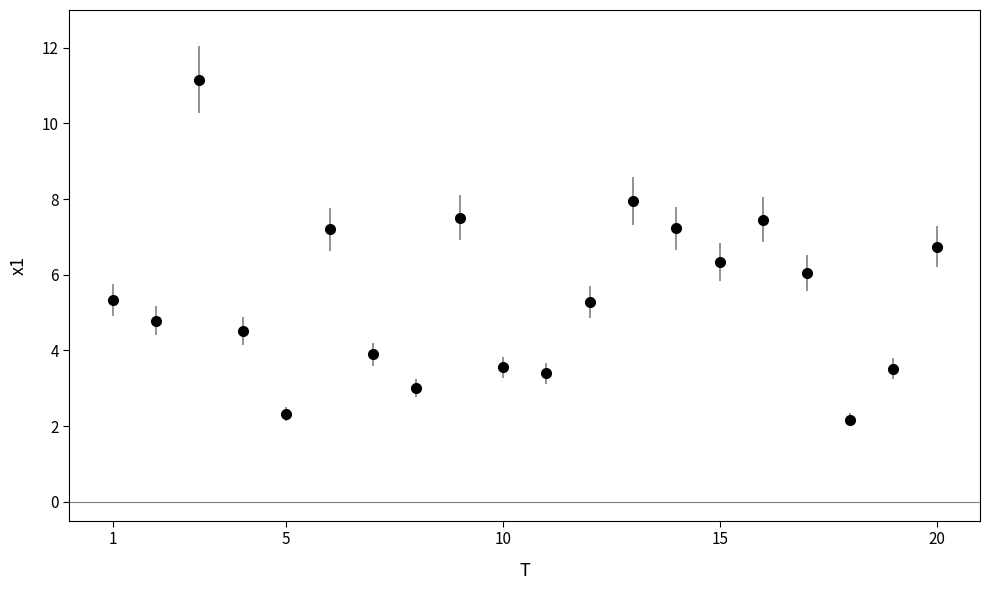

How many points are higher than both their immediate neighbors (excluding endpoints)?

5